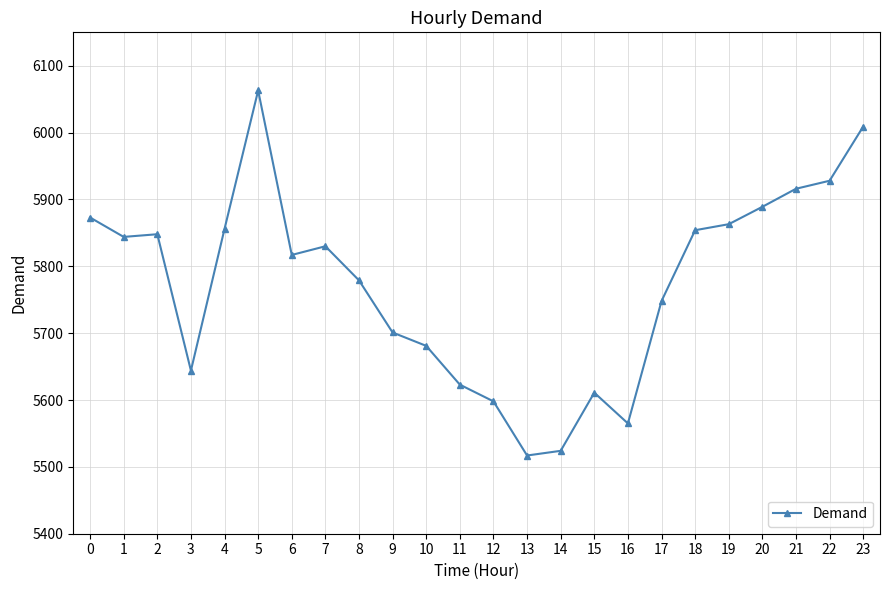

What is the ratio of the value at 7 to the value at 16?

1.0